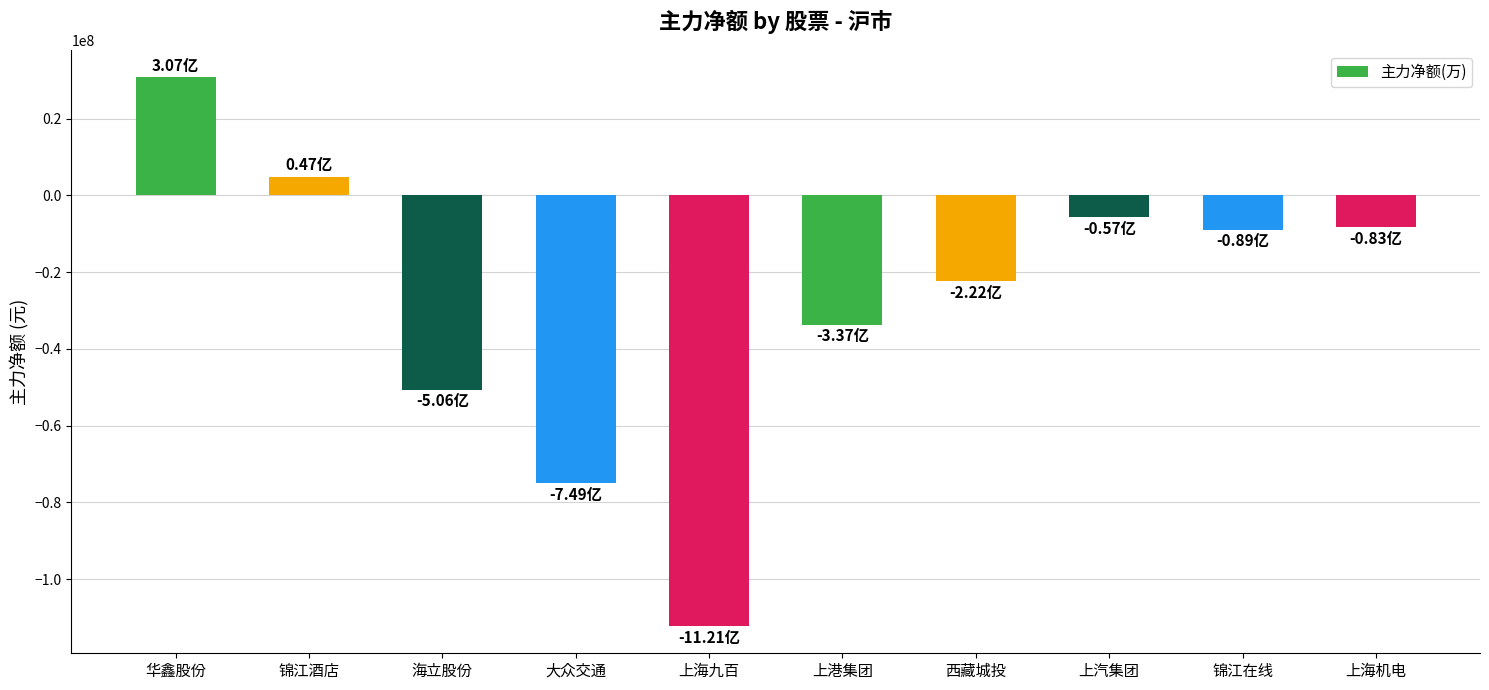

How many positive values are there?

2